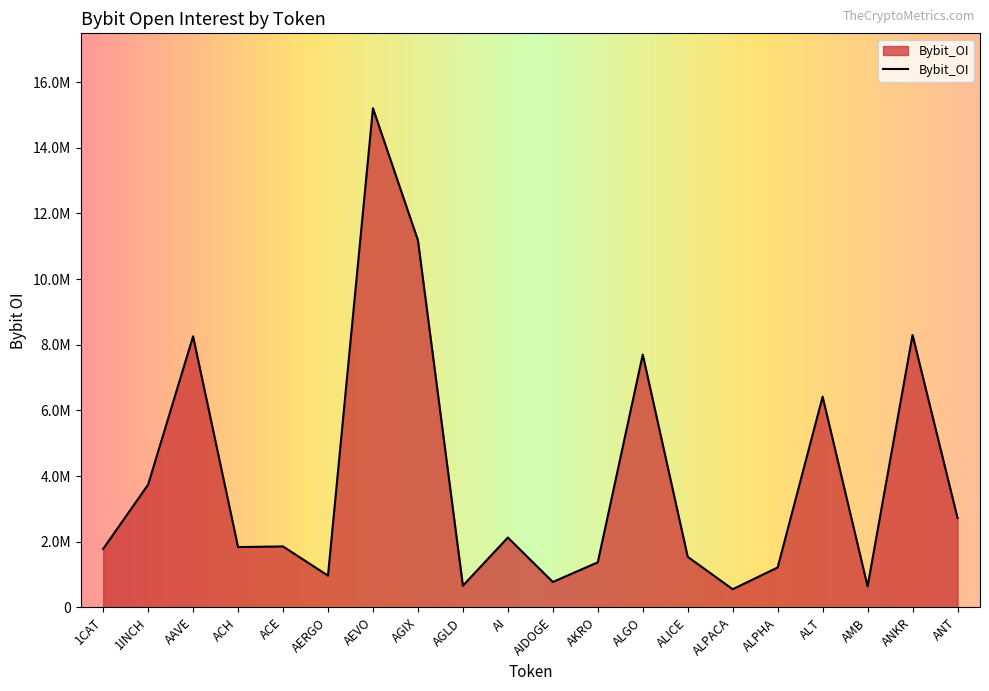

Which category has the highest value across all series?

AEVO